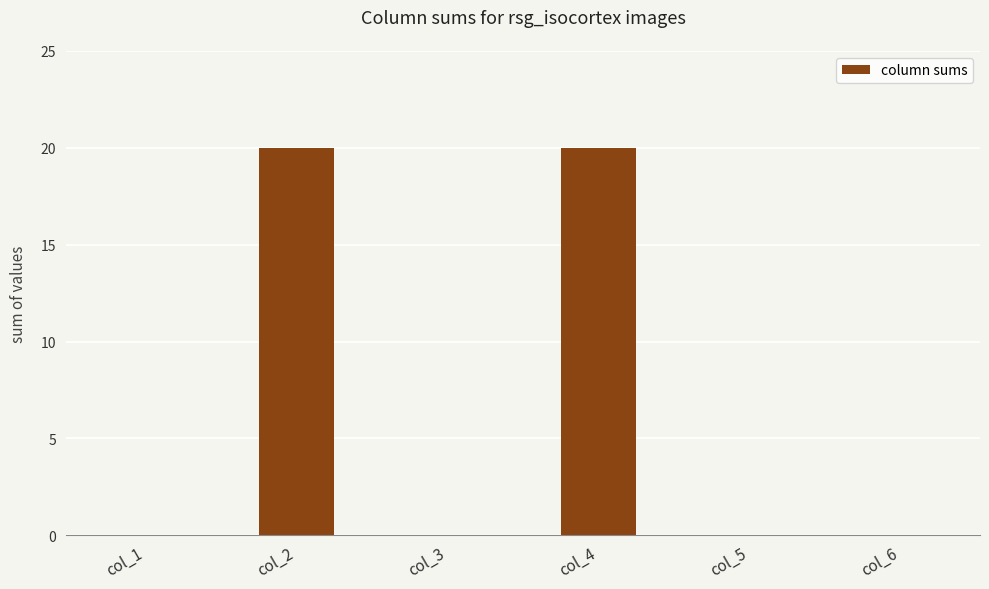

Which has a higher value, col_5 or col_4?

col_4